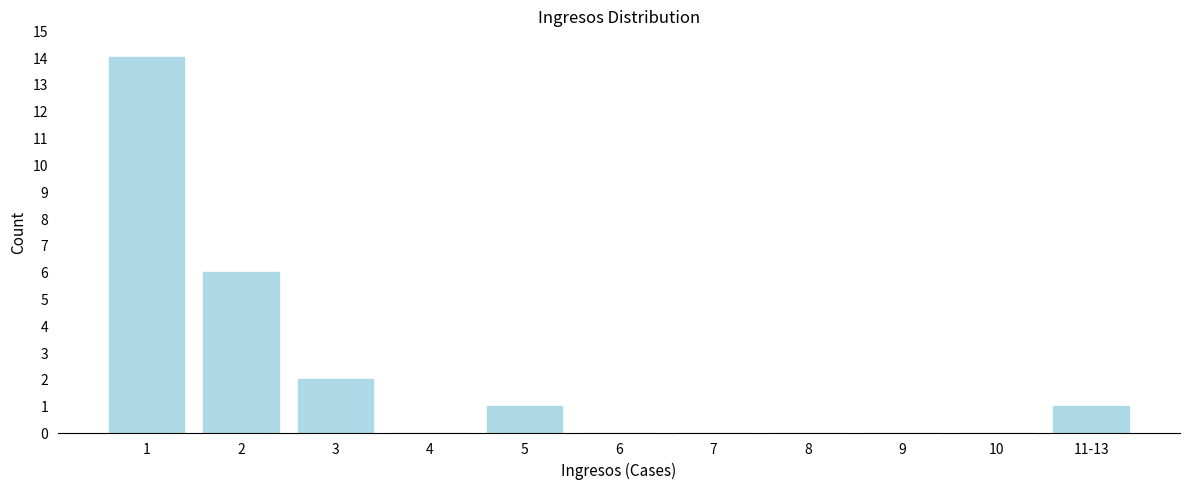

Reading left to right, extract all data points from this chart.

1=14	2=6	3=2	4=0	5=1	6=0	7=0	8=0	9=0	10=0	11-13=1